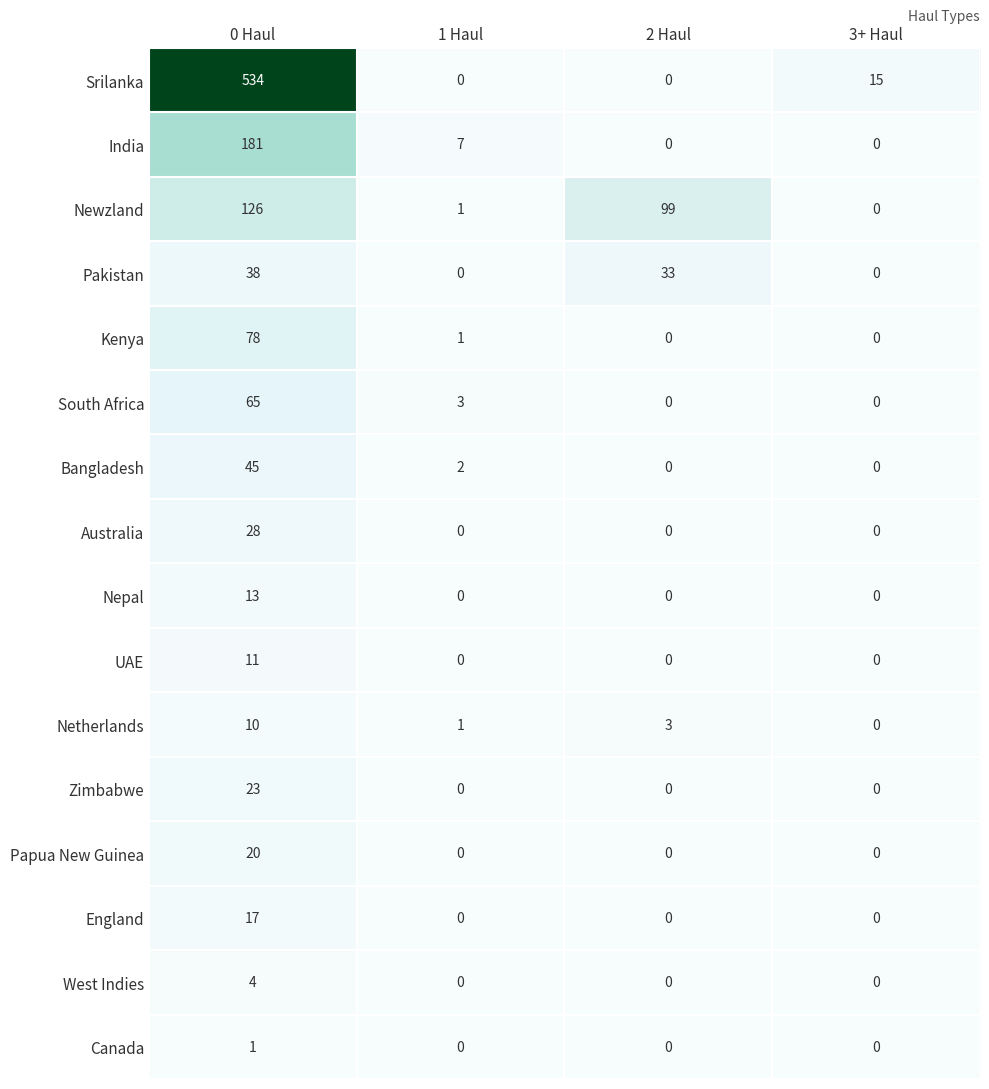

At how many categories does at least one series exceed 0?

4